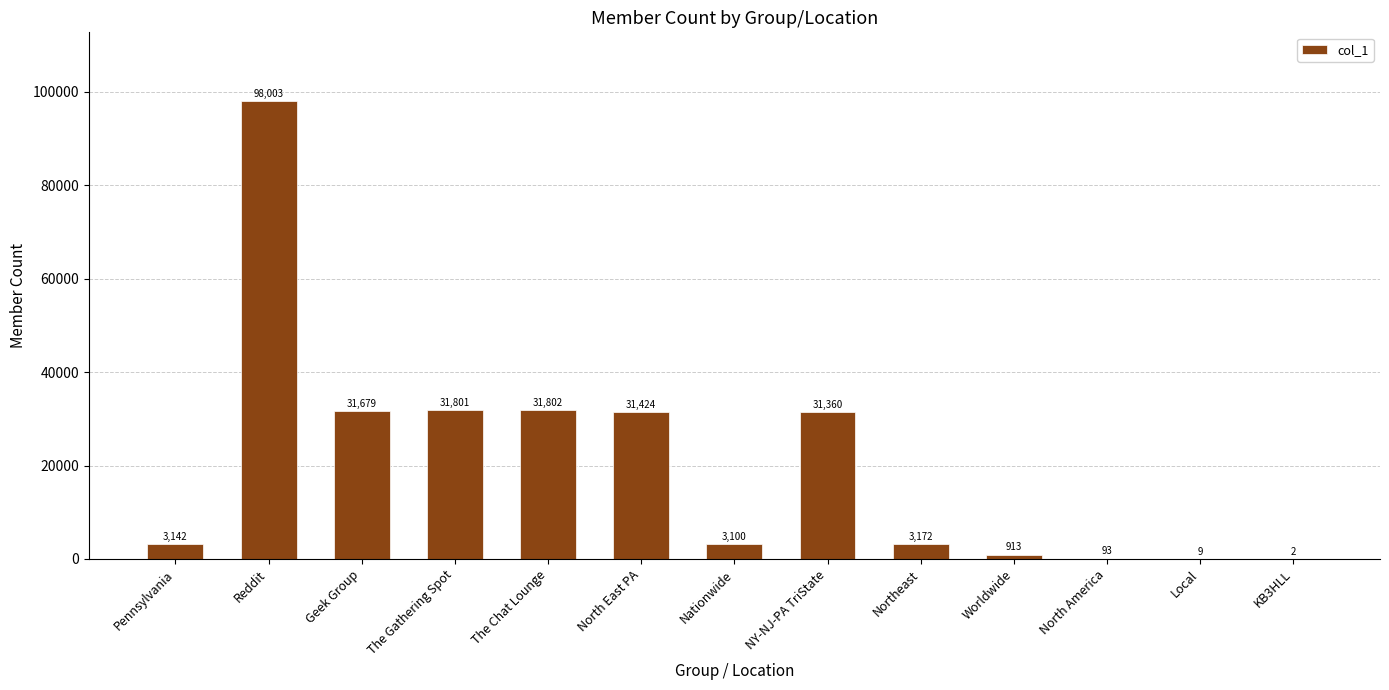

Which label corresponds to the largest value in the chart?

Reddit